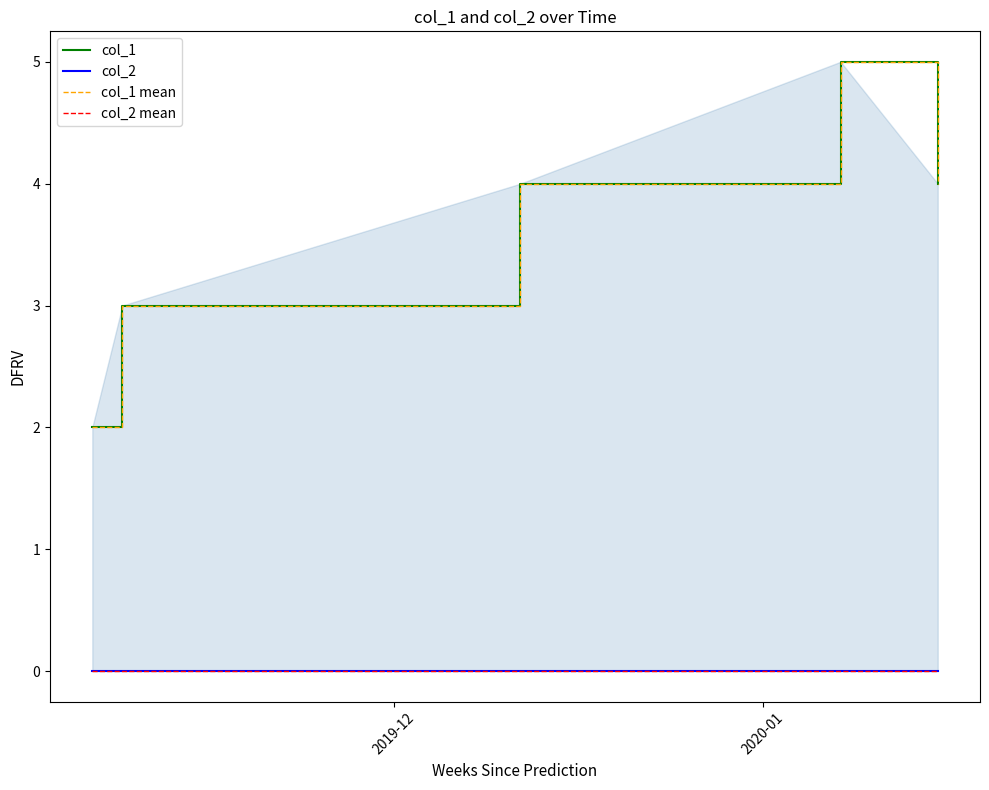

How many lines are shown in the chart?

4